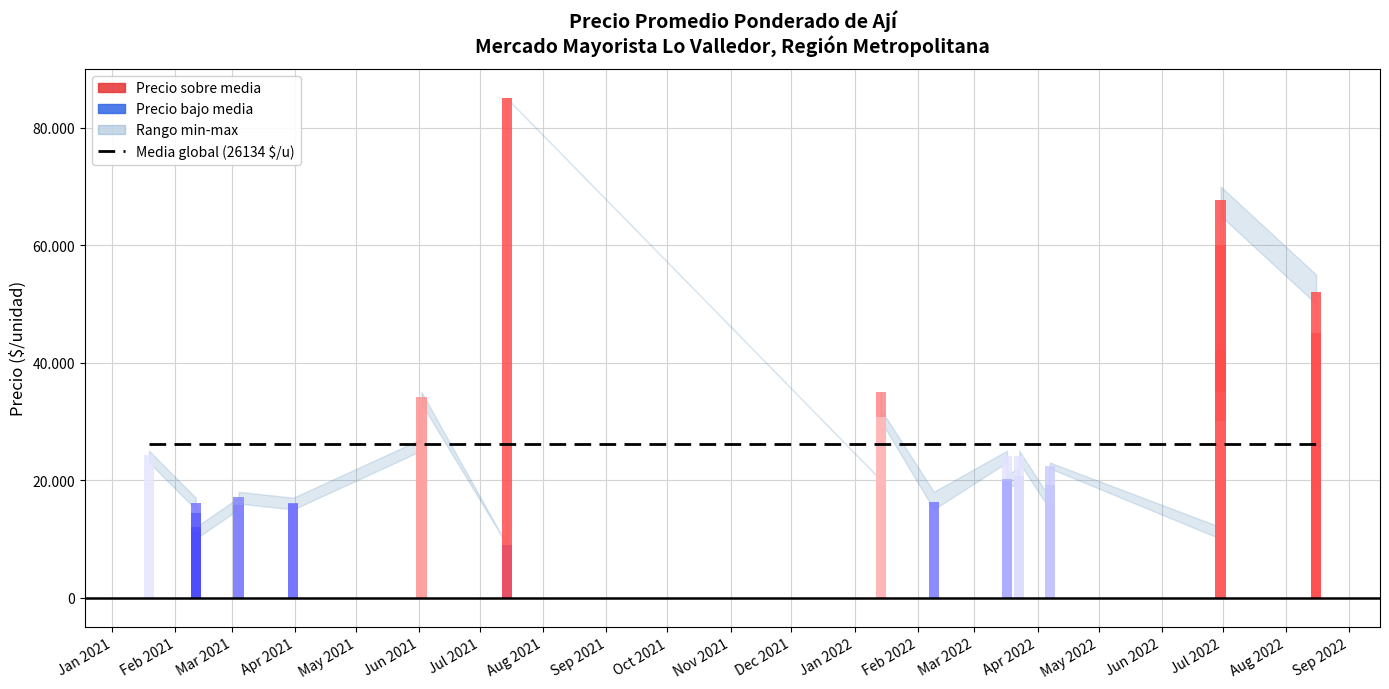

At which label is Precio minimo closest to 46000?

2022-08-16